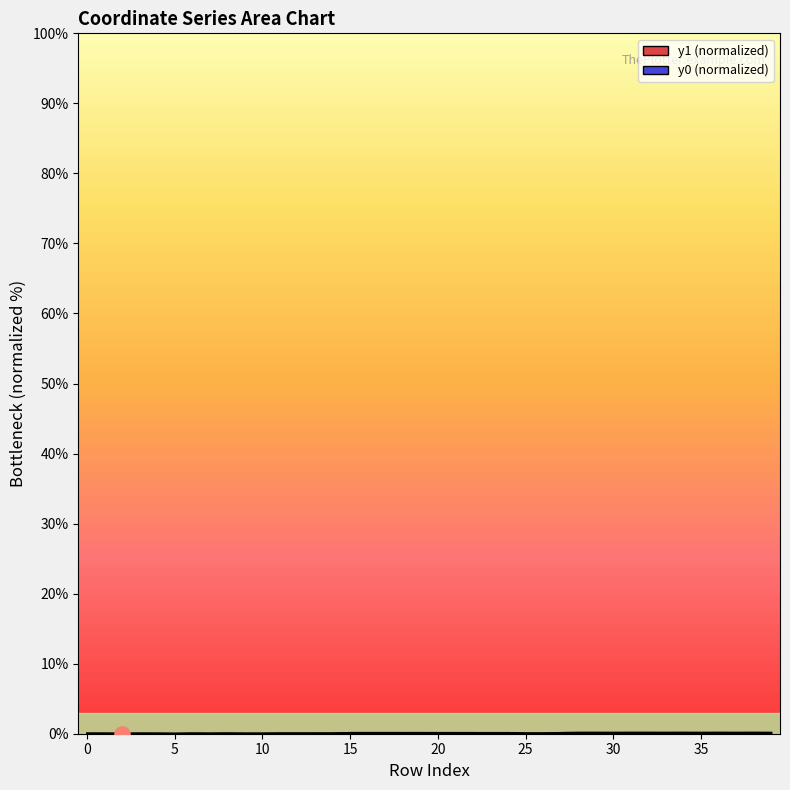

At which category is the sum across all series the highest?

38